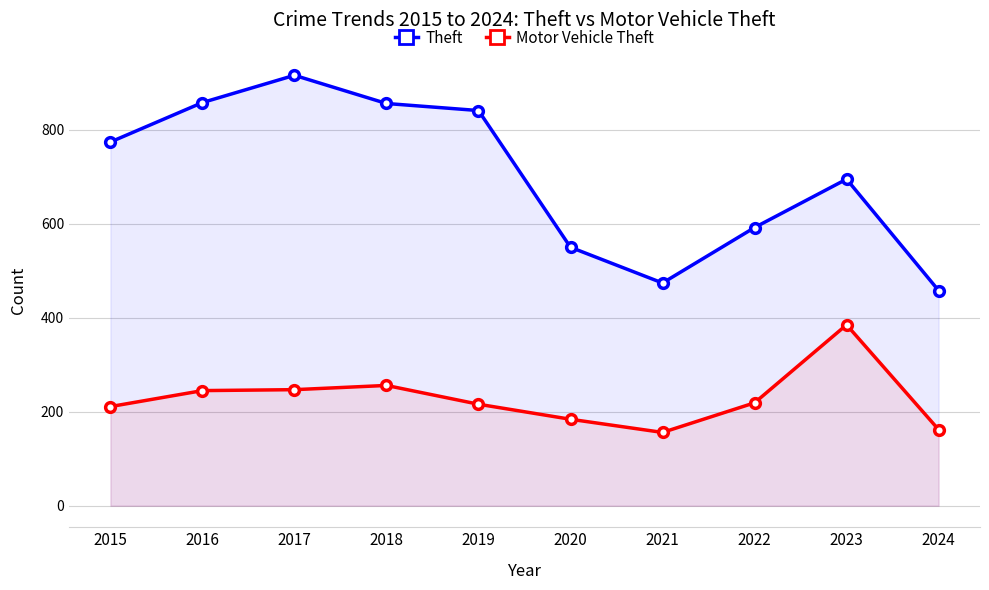

Where is Theft nearest to the value 687?

2023